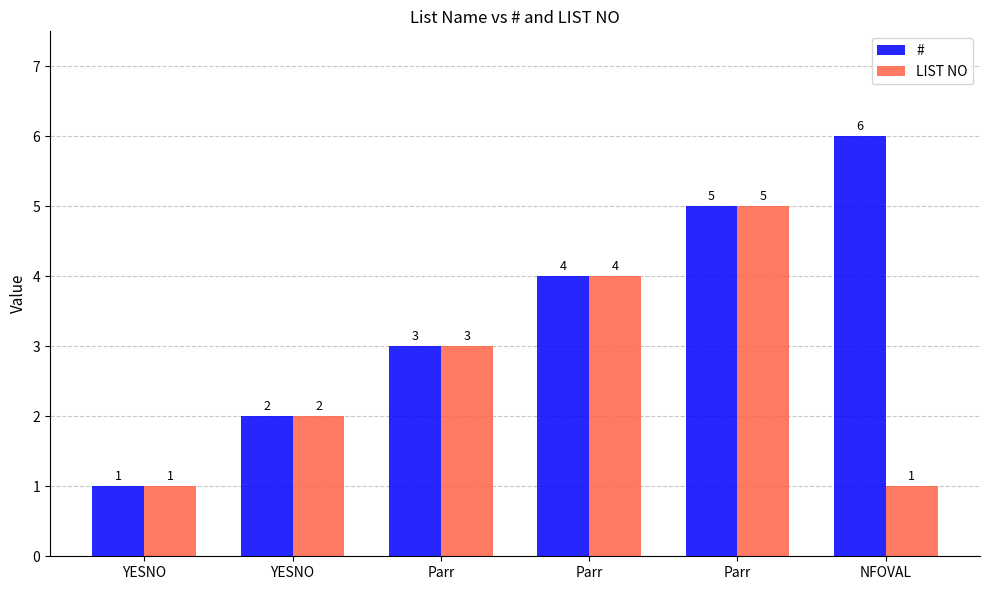

What is the sum of the # values at YESNO and Parr?

7